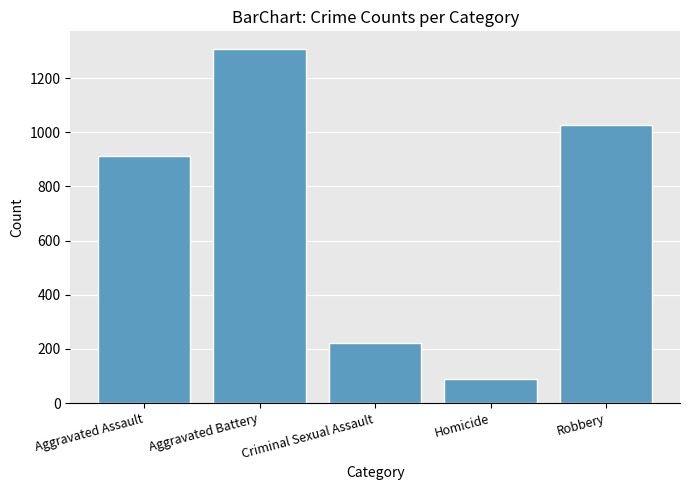

What is the sum of the values at Aggravated Assault and Homicide?

998